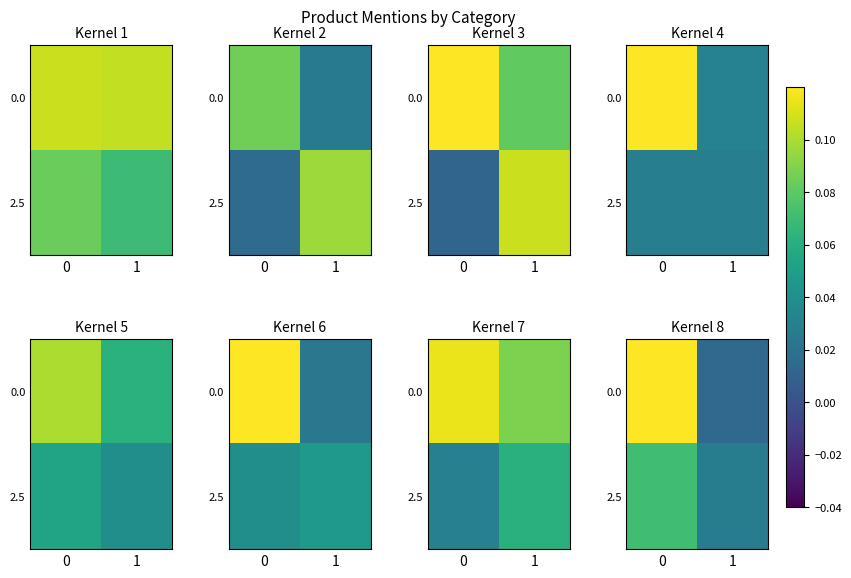

List the labels in order of 0.0 value, smallest first.

1, 0